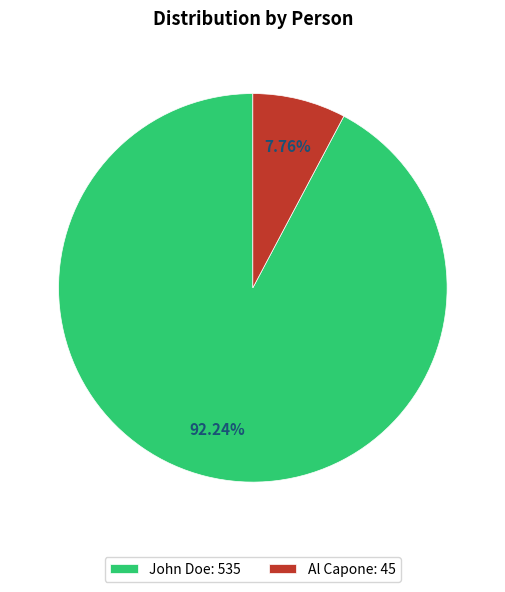

True or false: Al Capone accounts for 20% of the total.

False